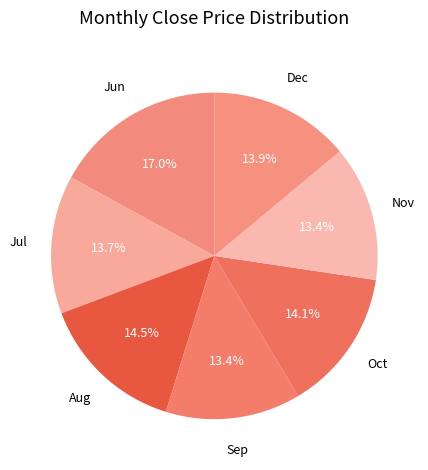

Is there a majority slice in this chart?

No